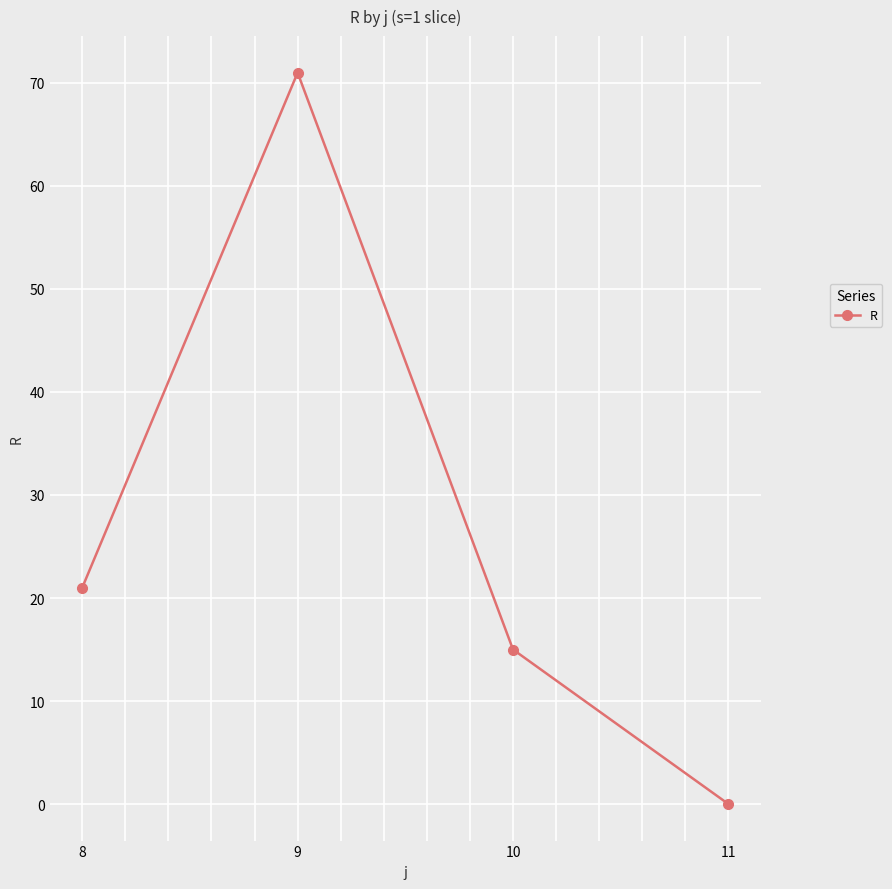

How many lines are shown in the chart?

1